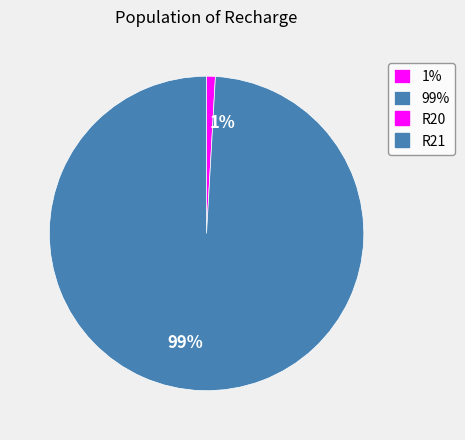

How many slices are in this pie chart?

2